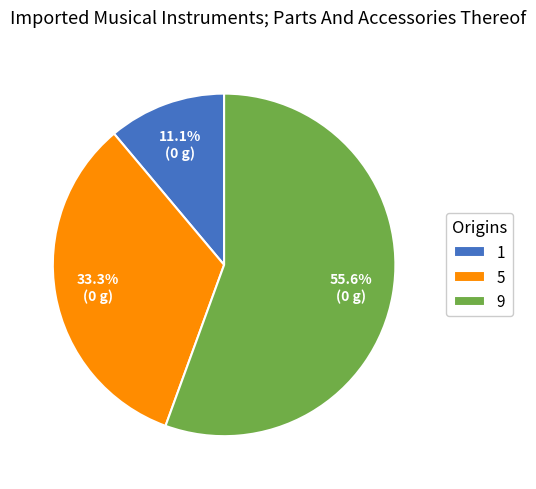

Which category has the biggest portion of the pie?

9